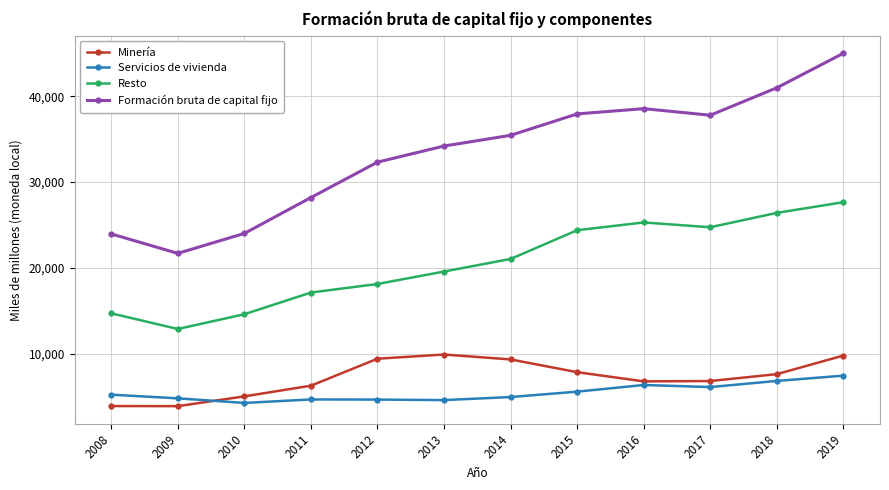

Read the Minería value at 2018, to the nearest 10.

7670